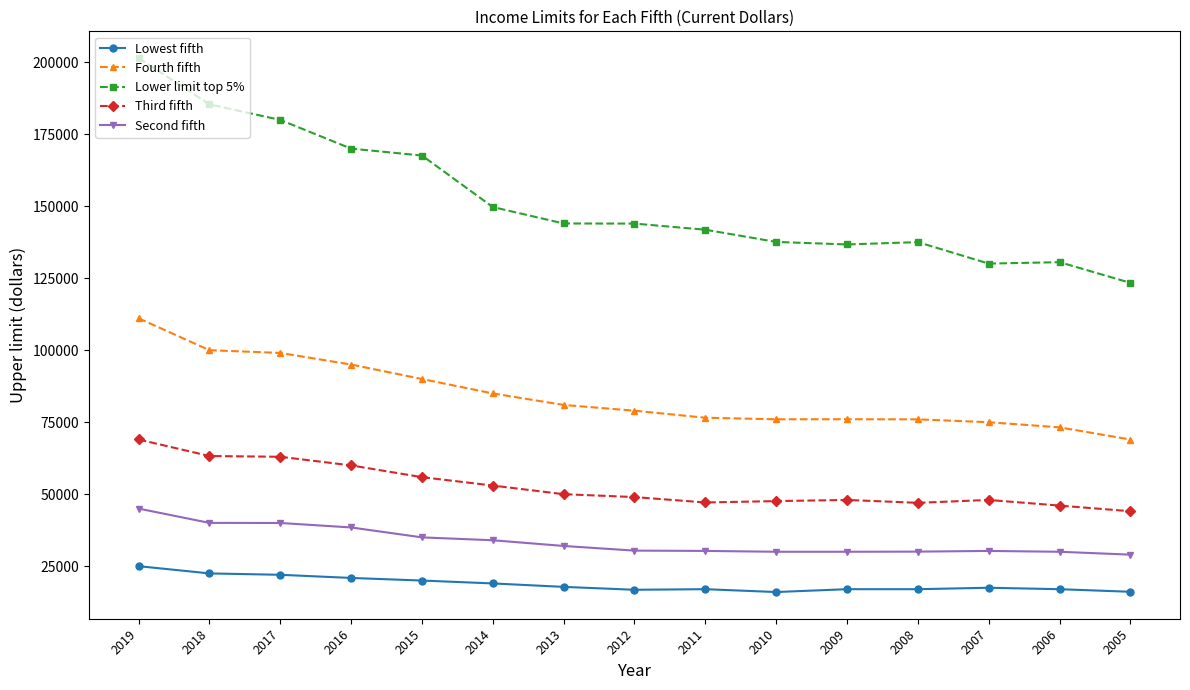

Is it true that Lowest fifth equals 20907 at 2016?

True